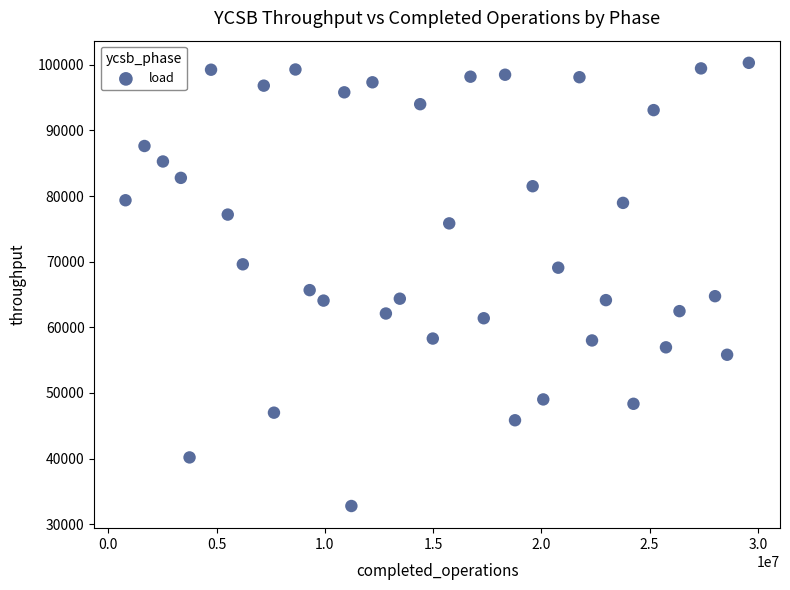

What Y value in the scatter plot is closest to 66537?

65666.0